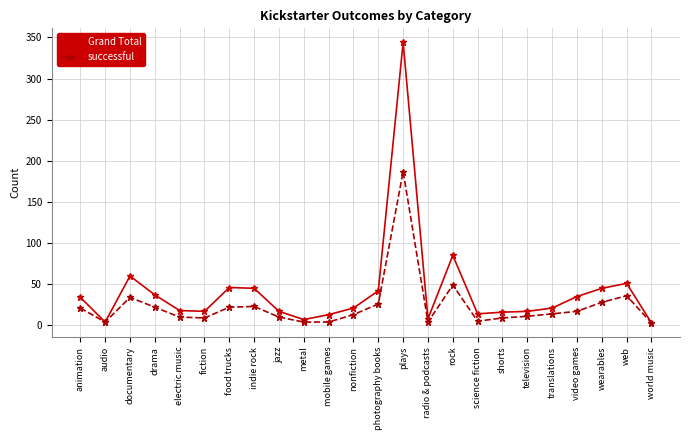

Where is the first local maximum for successful?

documentary